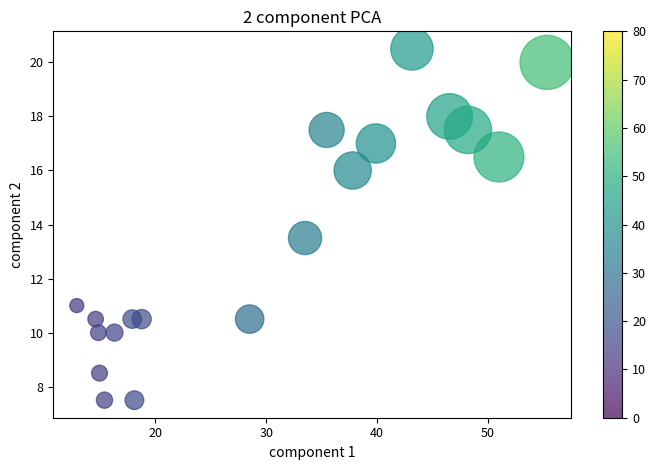

What Y value in the scatter plot is closest to 14?

13.5